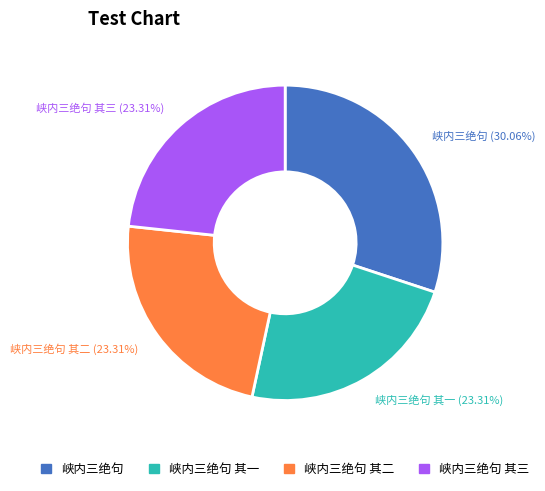

Does any single category account for the majority?

No